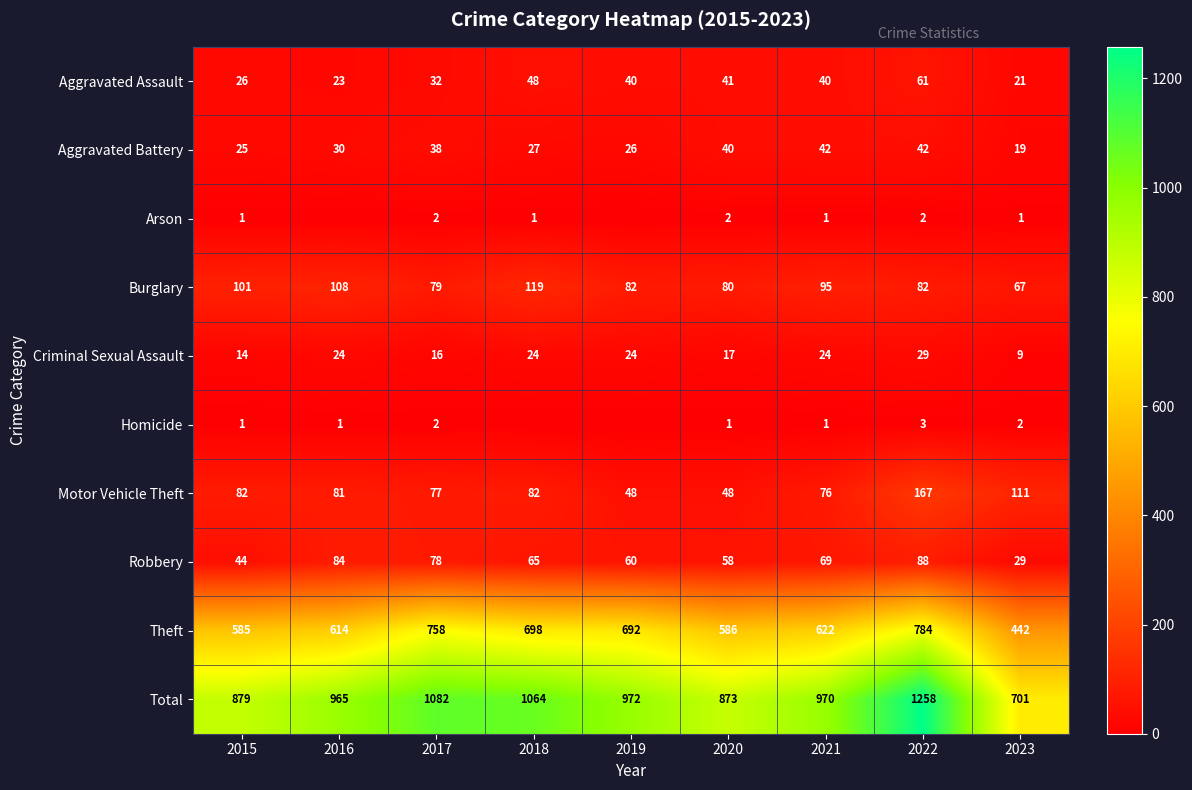

At how many categories does at least one series exceed 249?

9